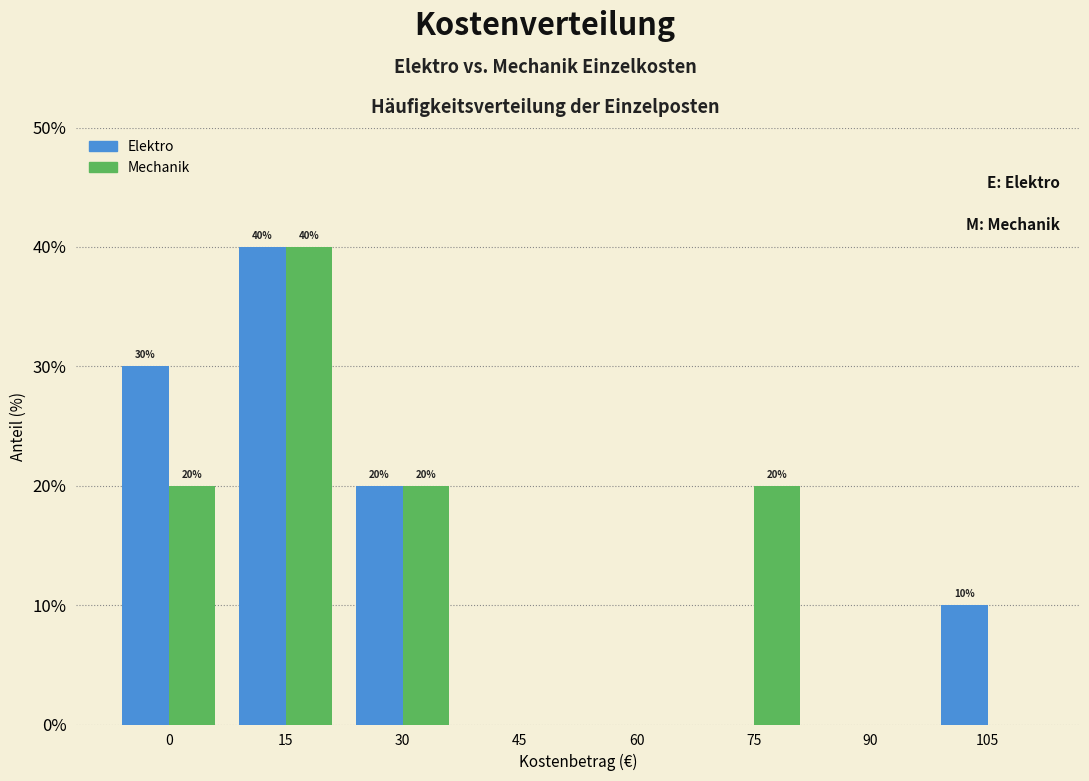

Reading left to right, extract all data points from this chart.

Elektro: 0=30	15=40	30=20	45=0	60=0	75=0	90=0	105=10
Mechanik: 0=20	15=40	30=20	45=0	60=0	75=20	90=0	105=0